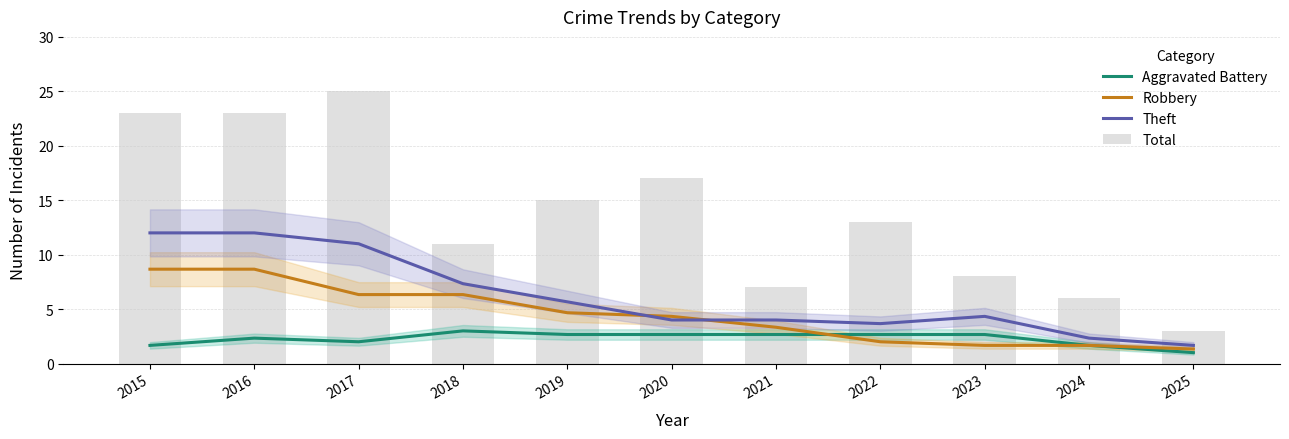

What is the value of the Theft bar at the 7th from the left?

4.0